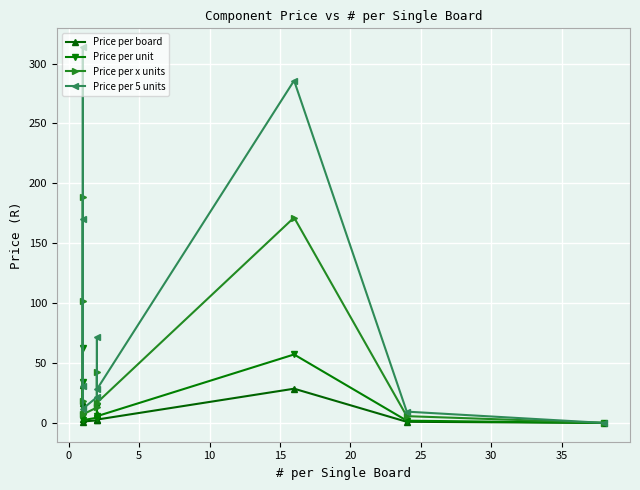

The Price per unit series shows 19.7 at −5. True or false?

False